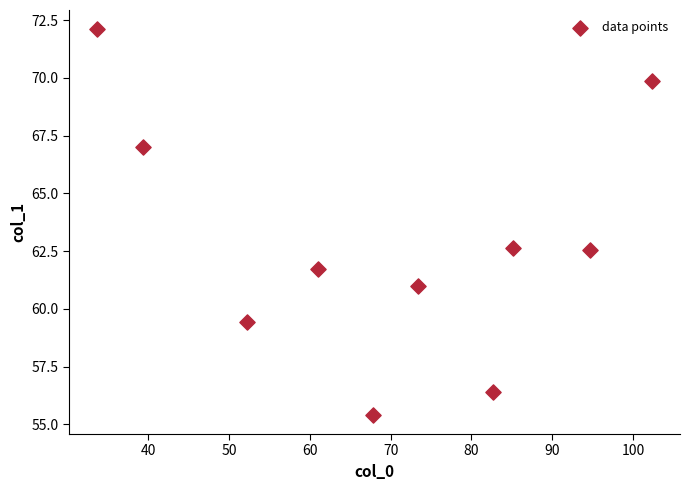

What is the average X value?

69.2